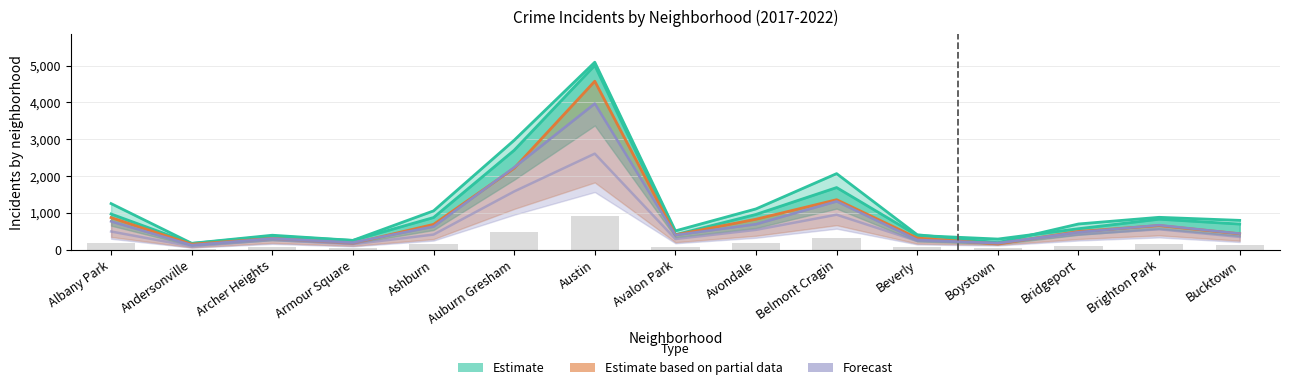

What is the difference between the 2020 values at Armour Square and Bridgeport?

324.0